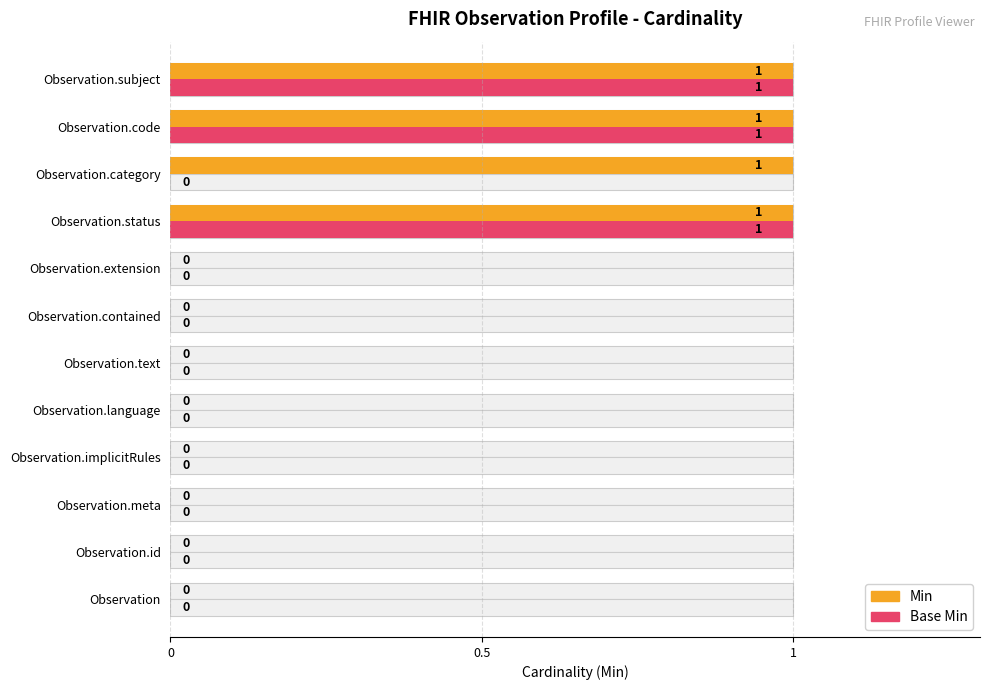

Reading left to right, what are all the values shown in this chart?

Min: 0	0	0	0	0	0	0	0	1	1	1	1
Base Min: 0	0	0	0	0	0	0	0	1	0	1	1